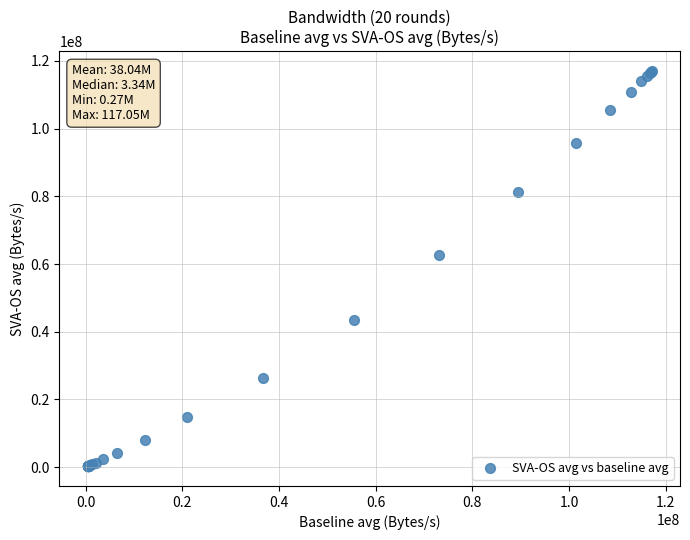

What Y value in the scatter plot is closest to 58660025?

62566074.3